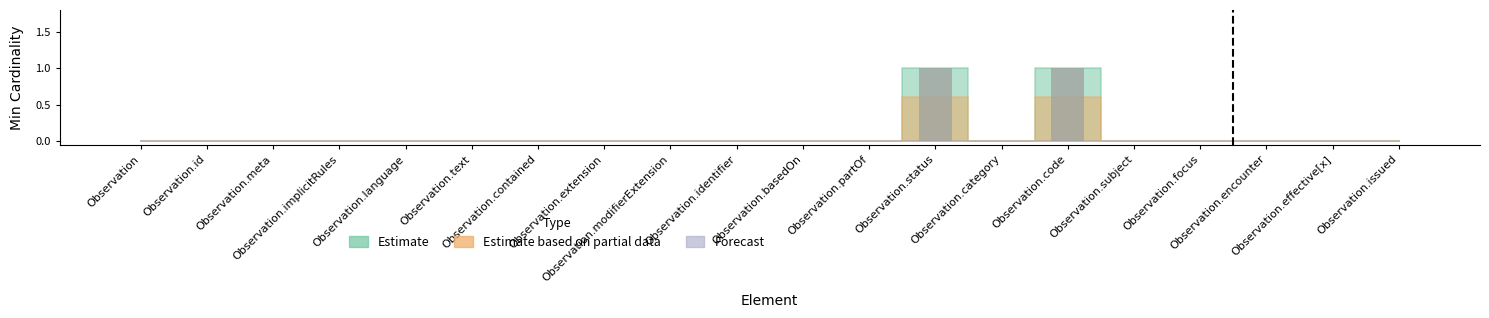

How many data points does each series have?

20